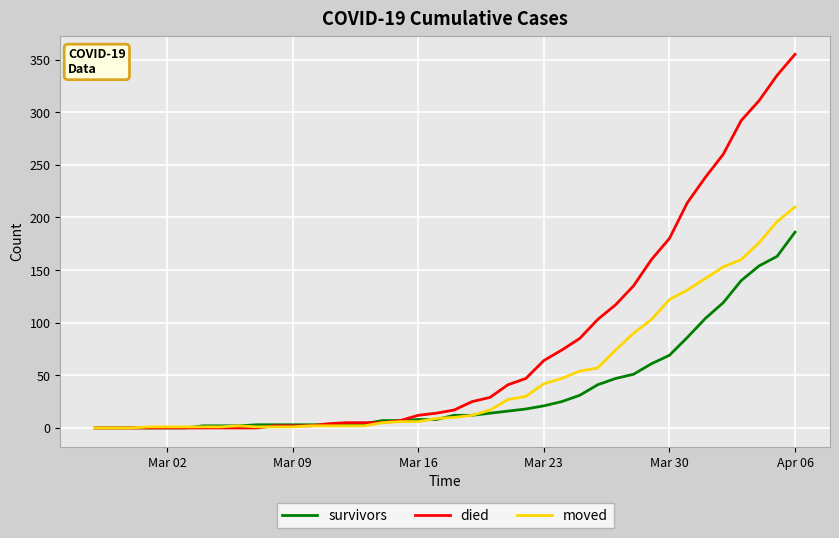

At how many categories does at least one series exceed 172?

8